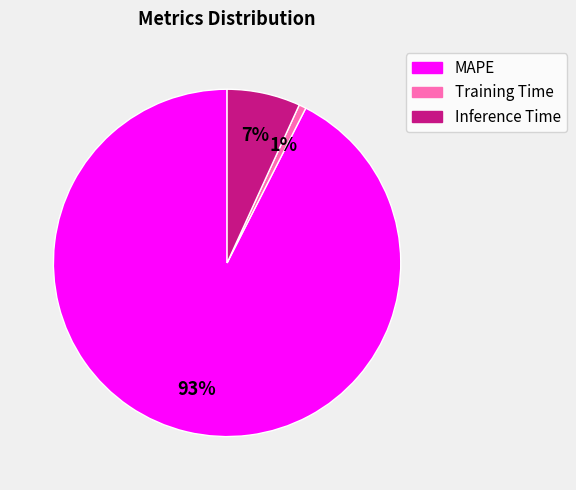

Which slice is the smallest?

Training Time